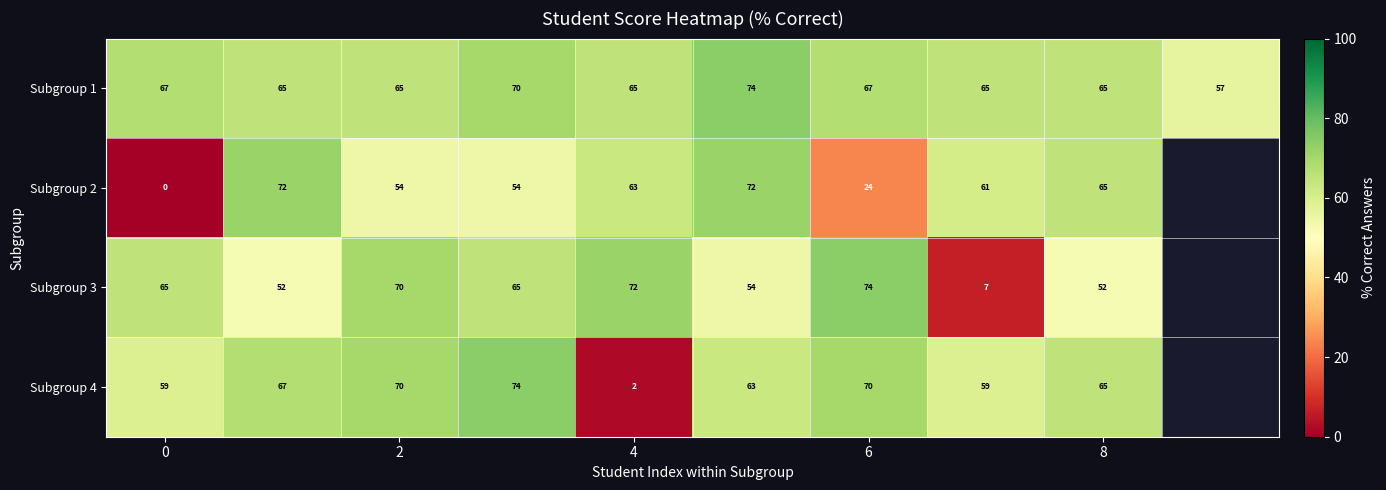

What is the difference between the maximum and second lowest values in the Subgroup 1 series?

8.7